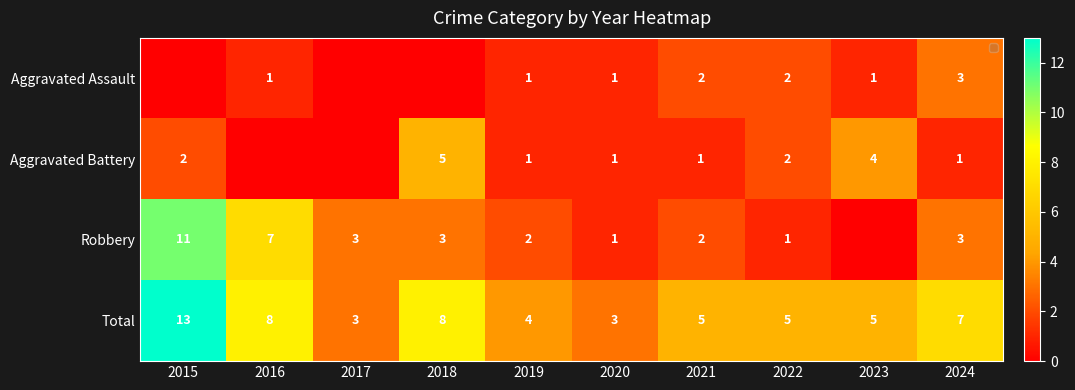

What is the sum of the Total values at 2022 and 2015?

18